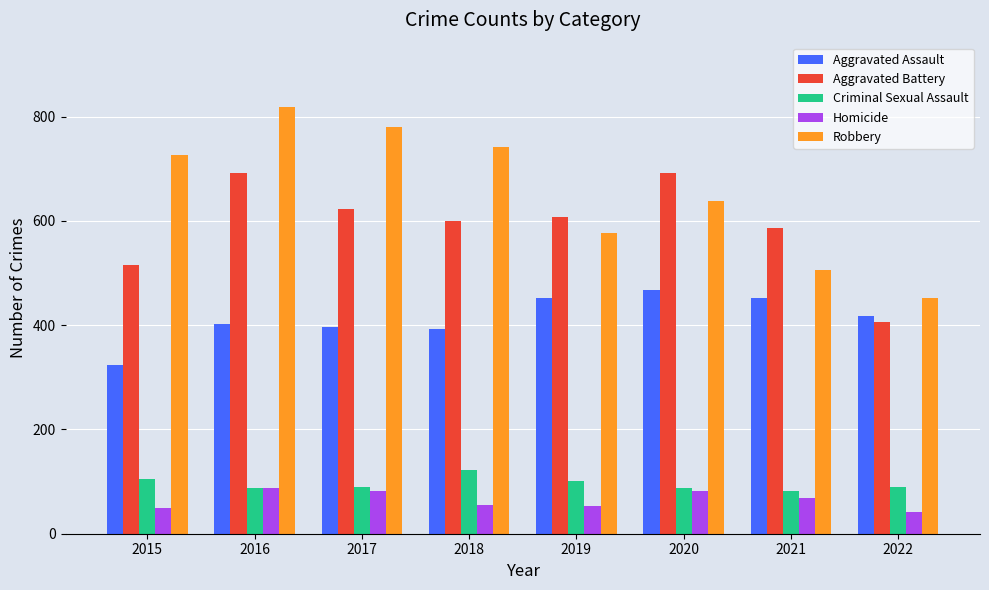

What is the sum of the Robbery values at 2015 and 2021?

1232